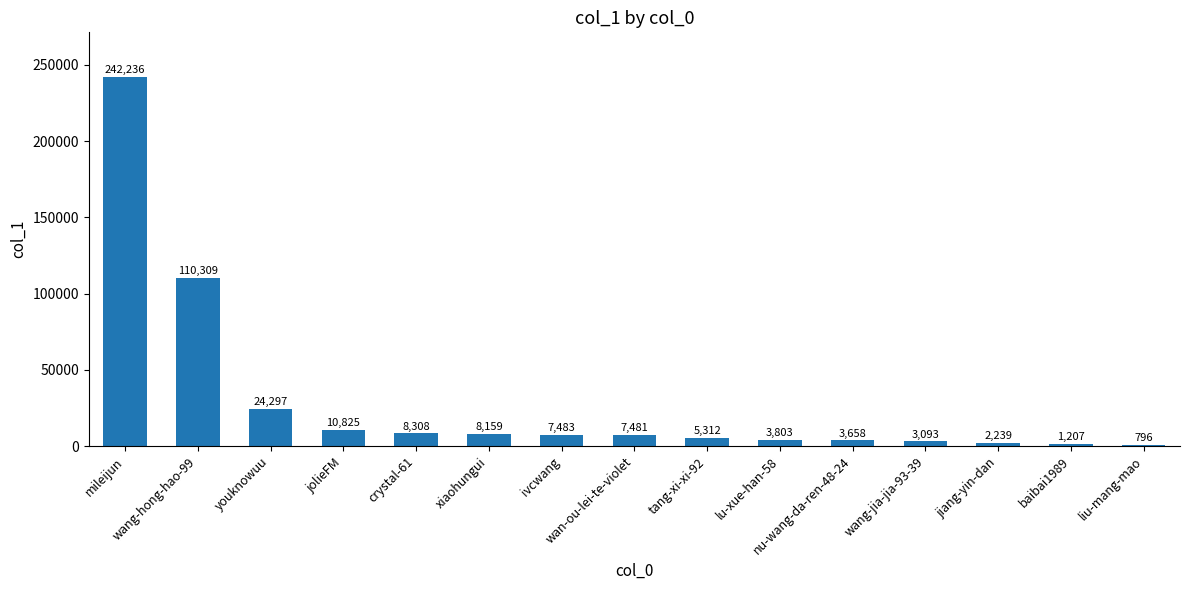

What is the maximum value shown in the chart?

242236